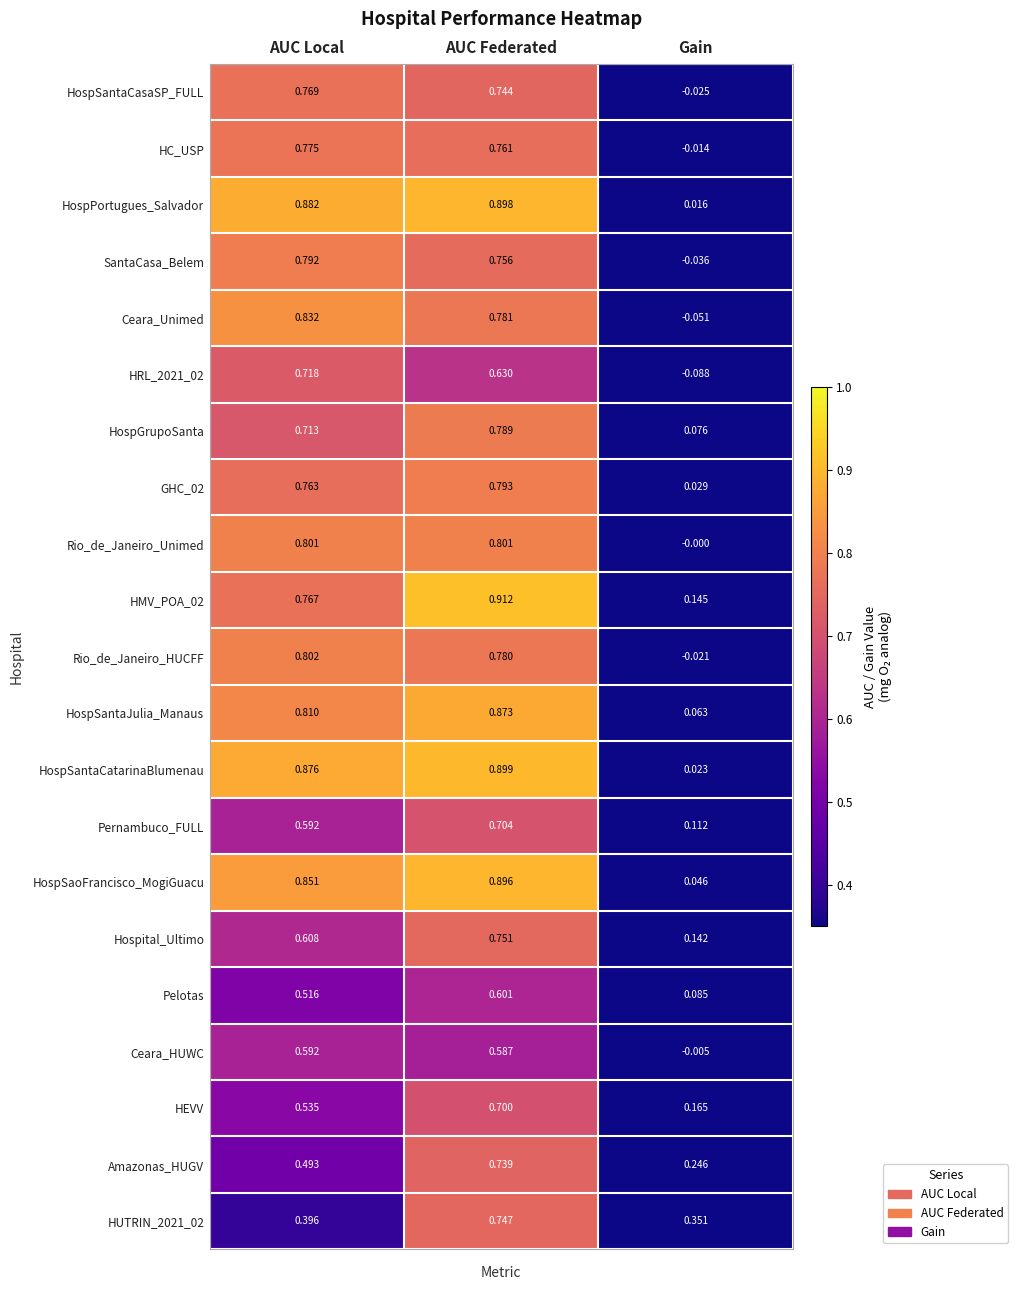

Which series changed the most between AUC Local and Gain?

Ceara_Unimed